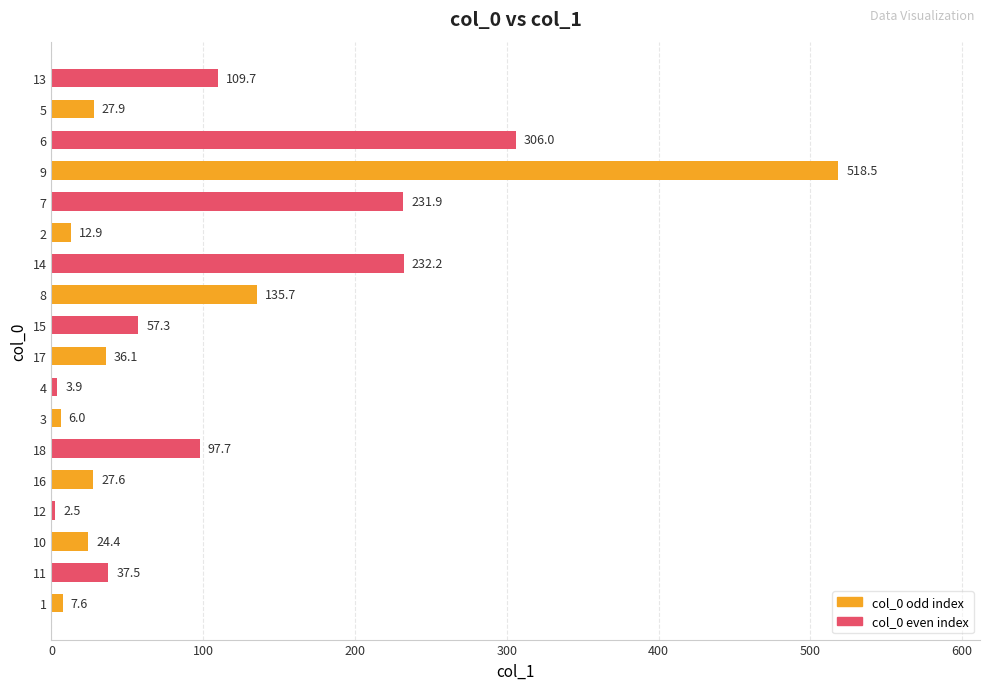

Between 6 and 18, which is larger?

6